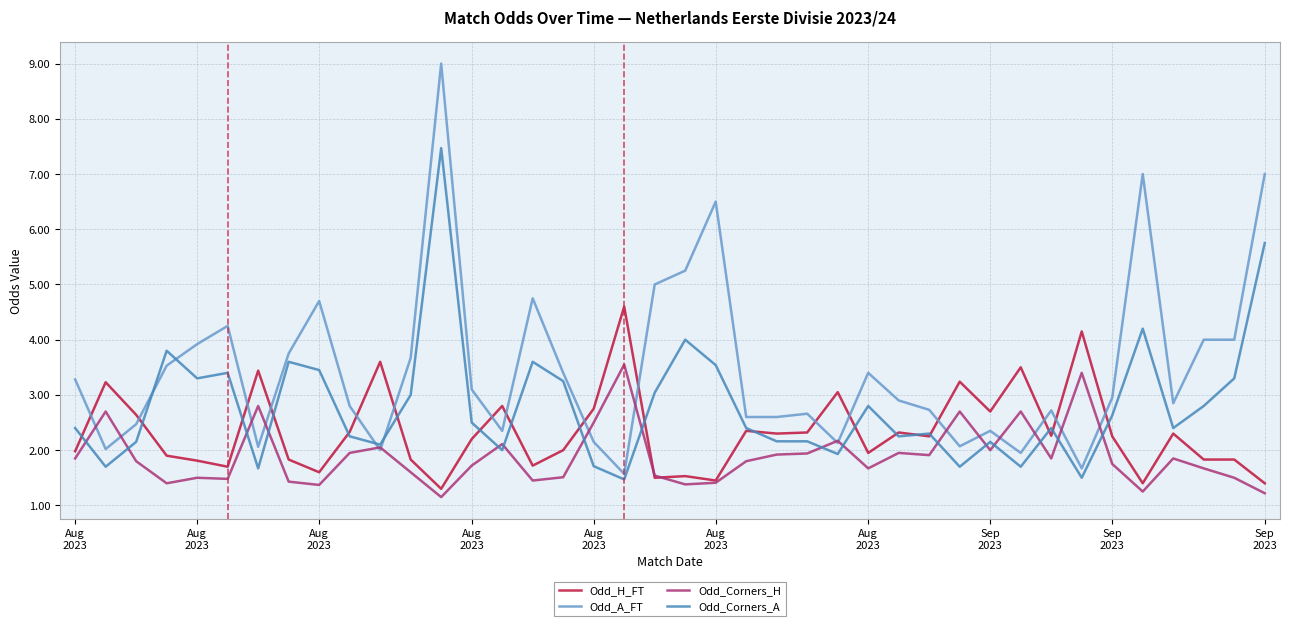

What is the average value of the Odd_Corners_A series?

2.8